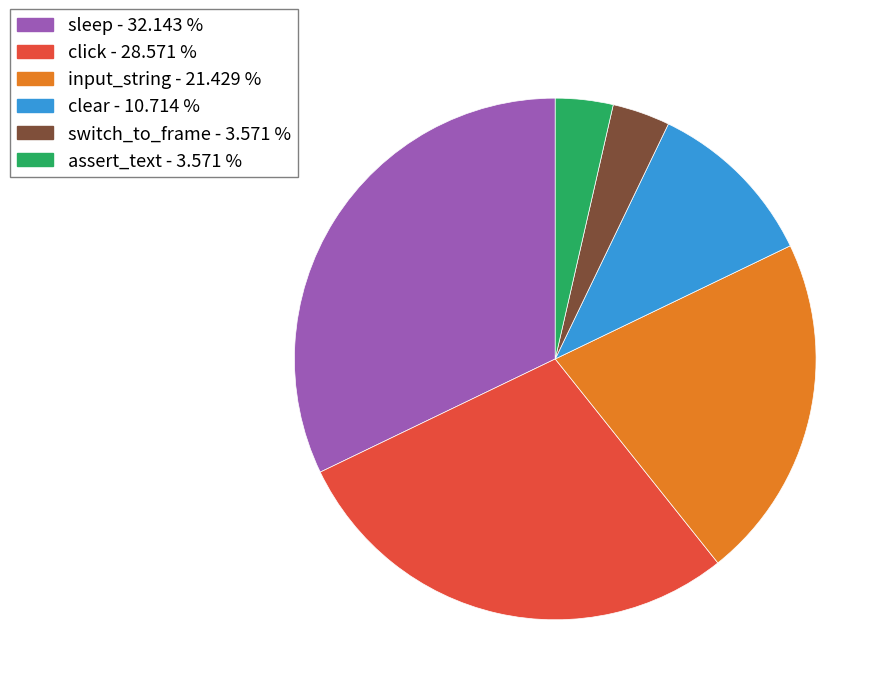

Count the number of slices in the pie.

6